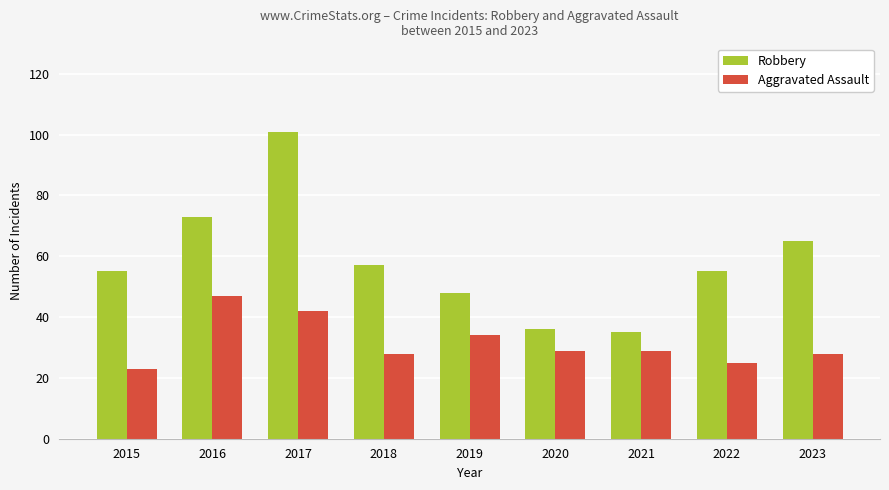

Which series has the largest range (max minus min)?

Robbery